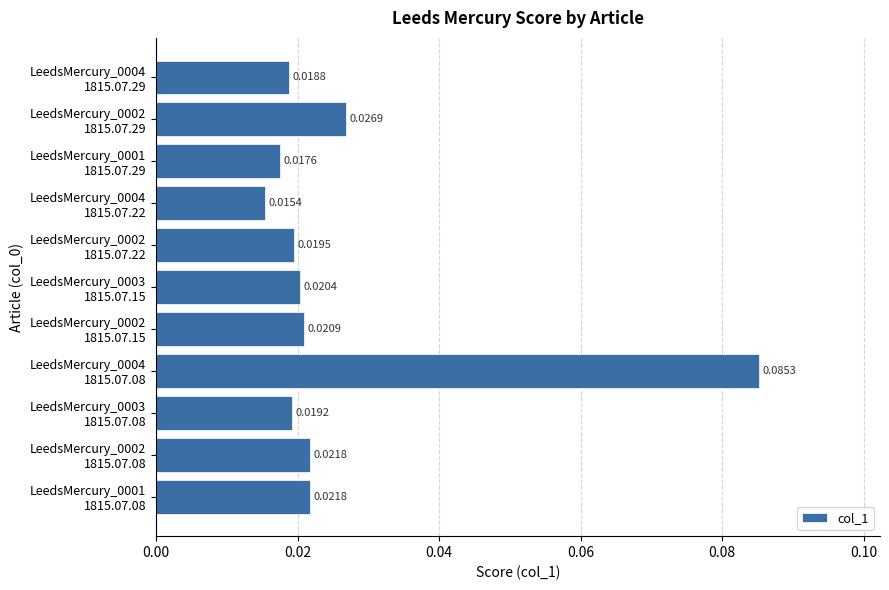

What is the sum of all values?

0.3